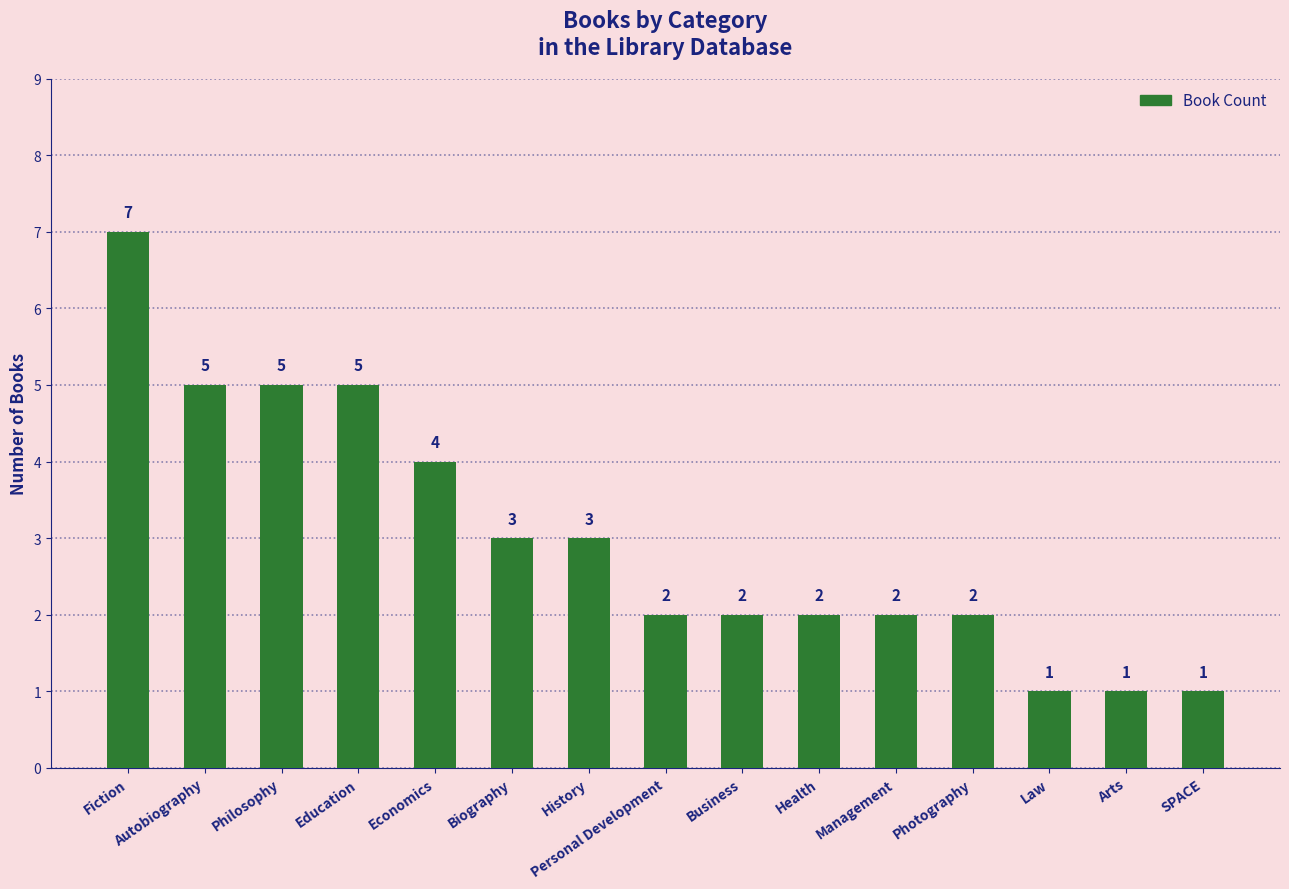

What is the ratio of the value at Economics to the value at History?

1.3